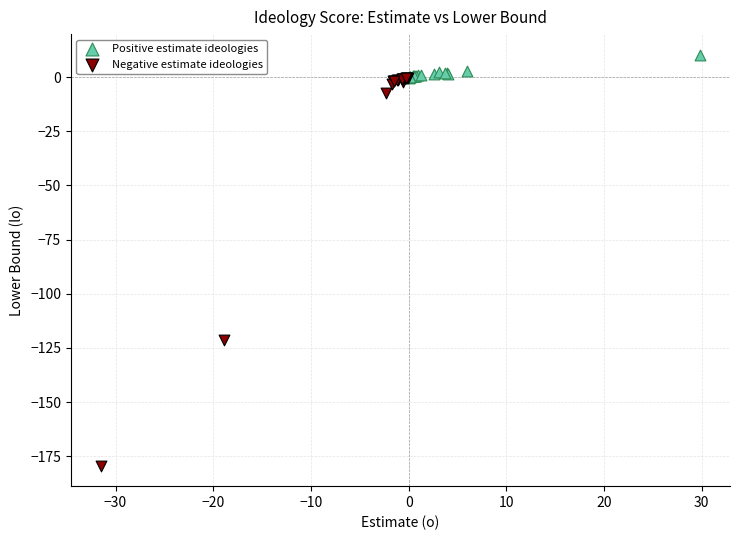

Which series has the widest spread of Y values?

Negative estimate ideologies